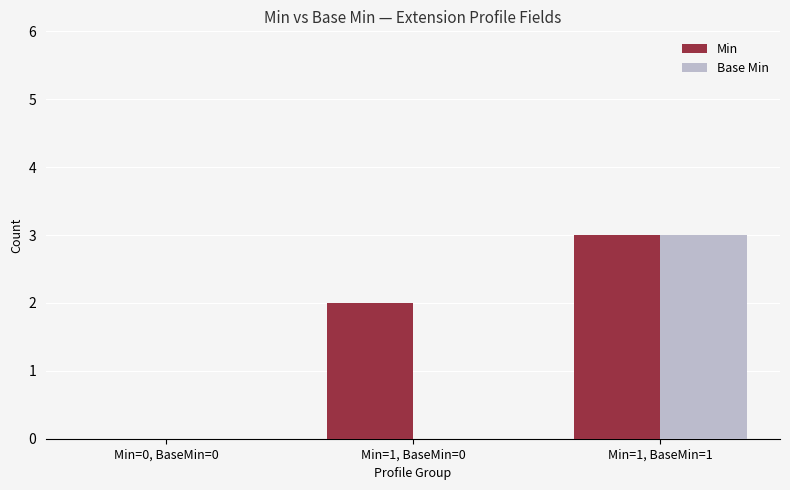

How many distinct data groups are displayed?

2